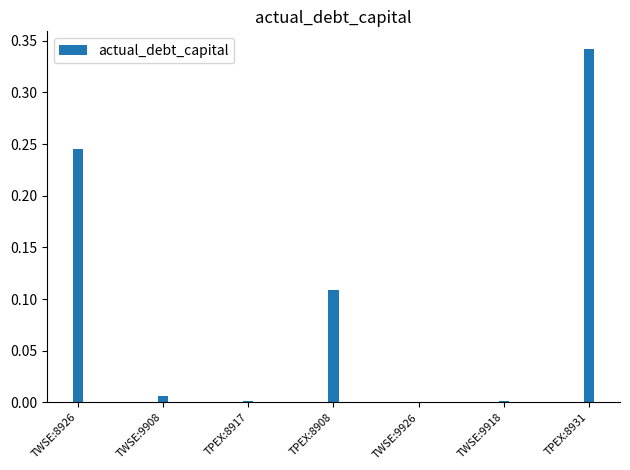

The value at TPEX:8931 is 0.1. True or false?

False